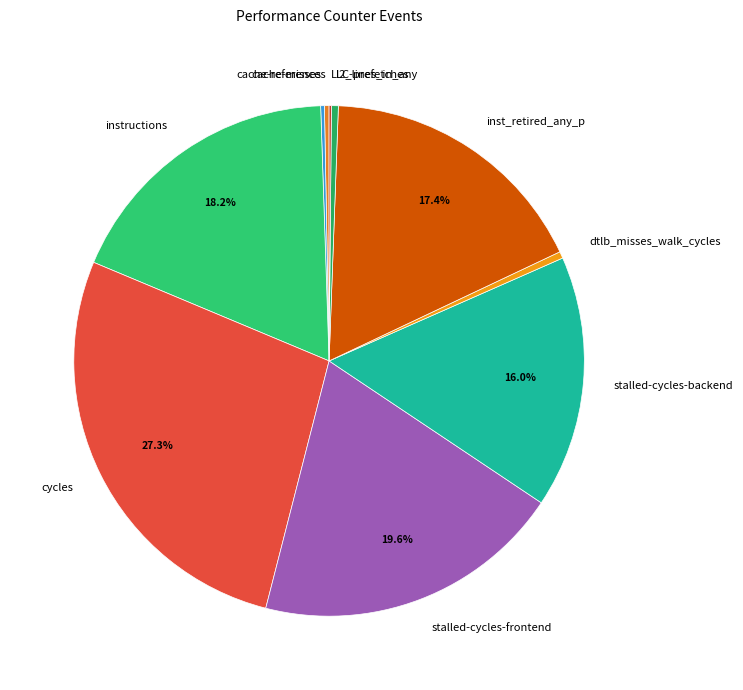

What percentage is NOT represented by inst_retired_any_p?

82.6%